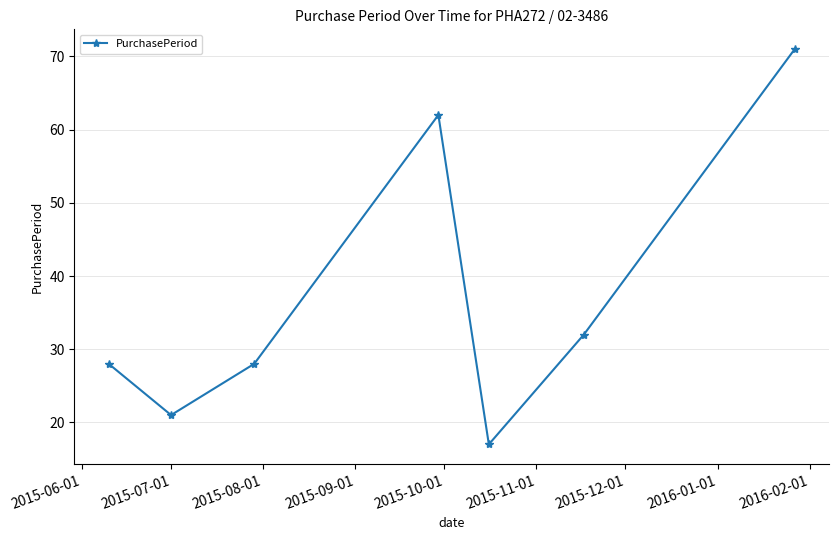

What is the maximum value shown in the chart?

71